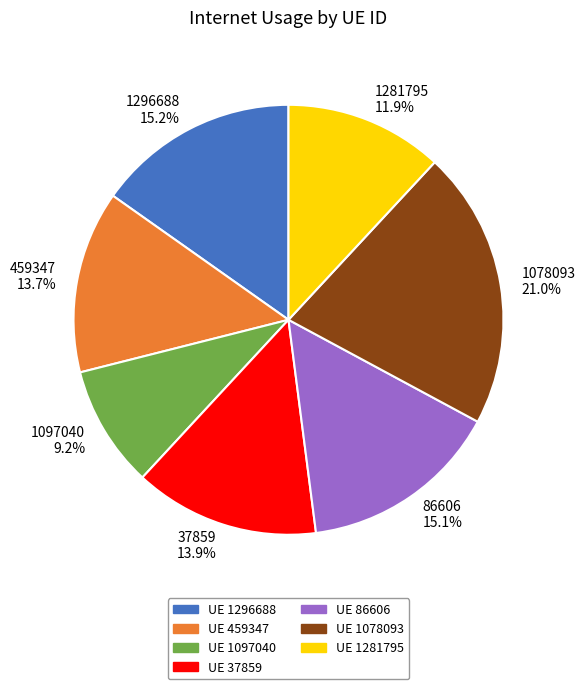

Combined, do 1281795 and 86606 account for over 50%?

No